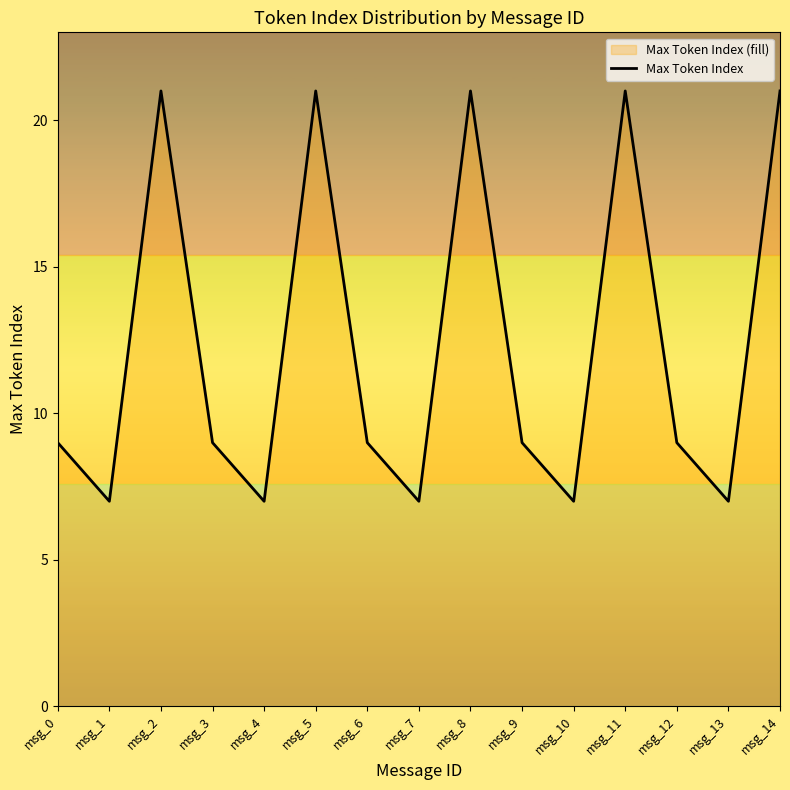

At which category does the data reach its first local peak?

msg_2